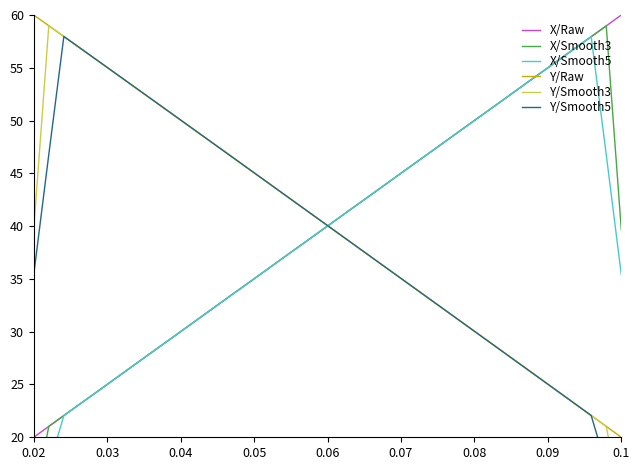

True or false: Y/Raw and X/Raw intersect in this chart.

True